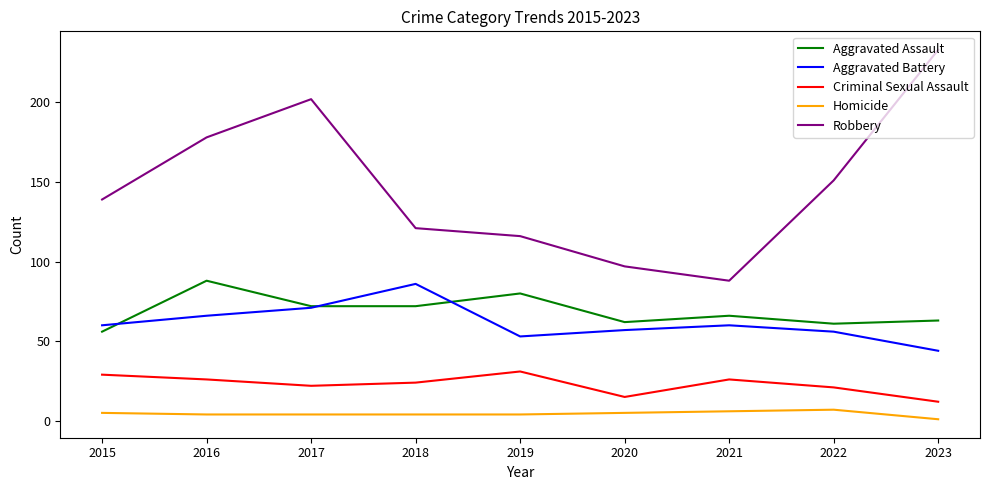

True or false: Aggravated Assault and Criminal Sexual Assault intersect in this chart.

False